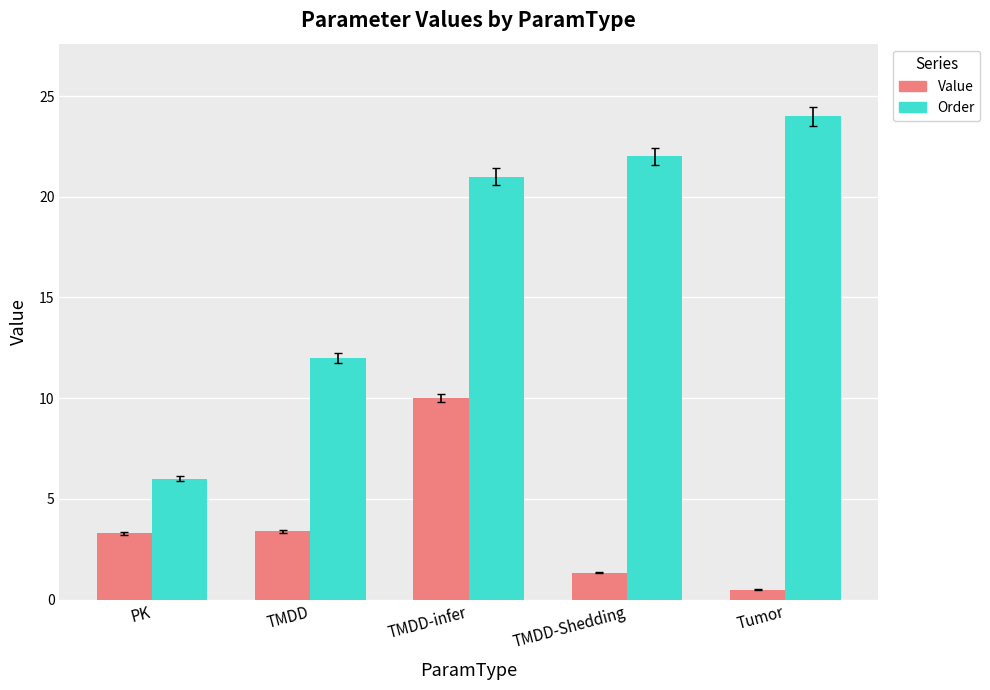

How many distinct data groups are displayed?

2